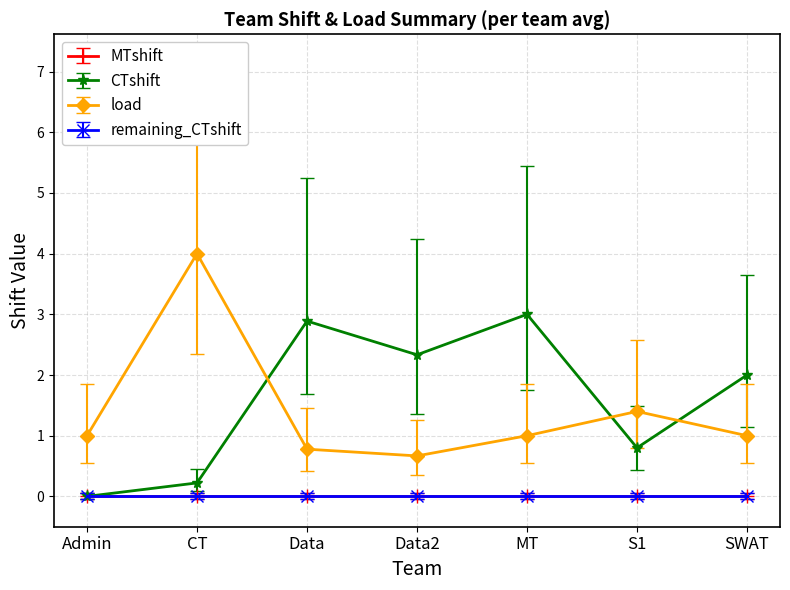

What position from the left is MT?

5